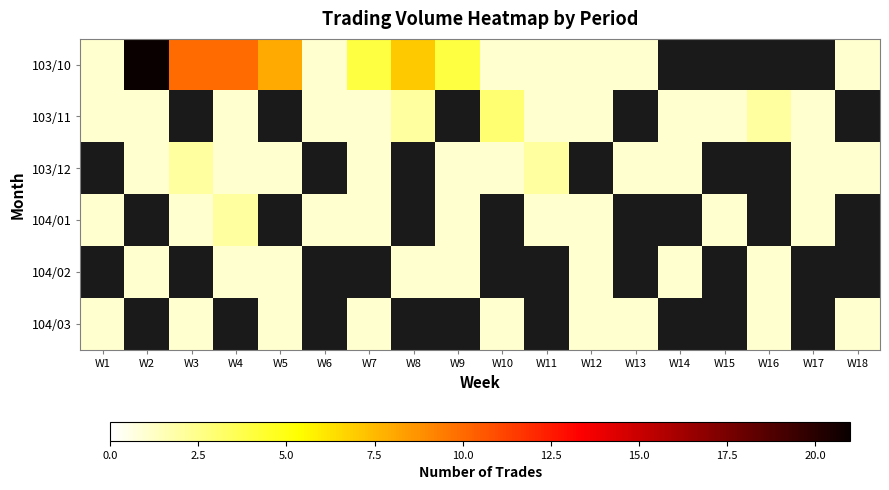

Is the value of 104/03 at W6 greater than the value of 104/02 at W11?

No